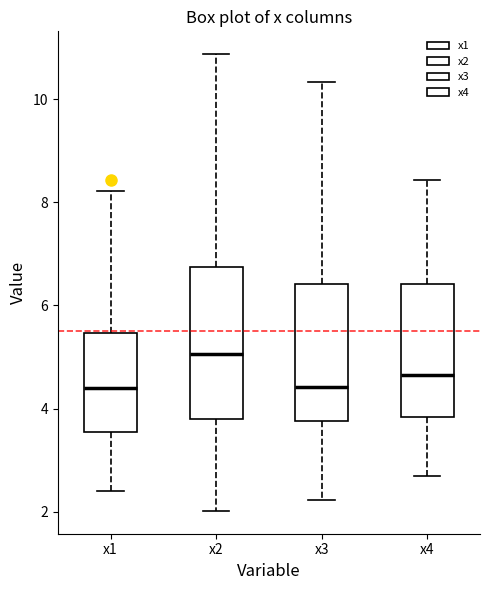

Which box is the tallest, from its lower edge to its upper edge?

x2